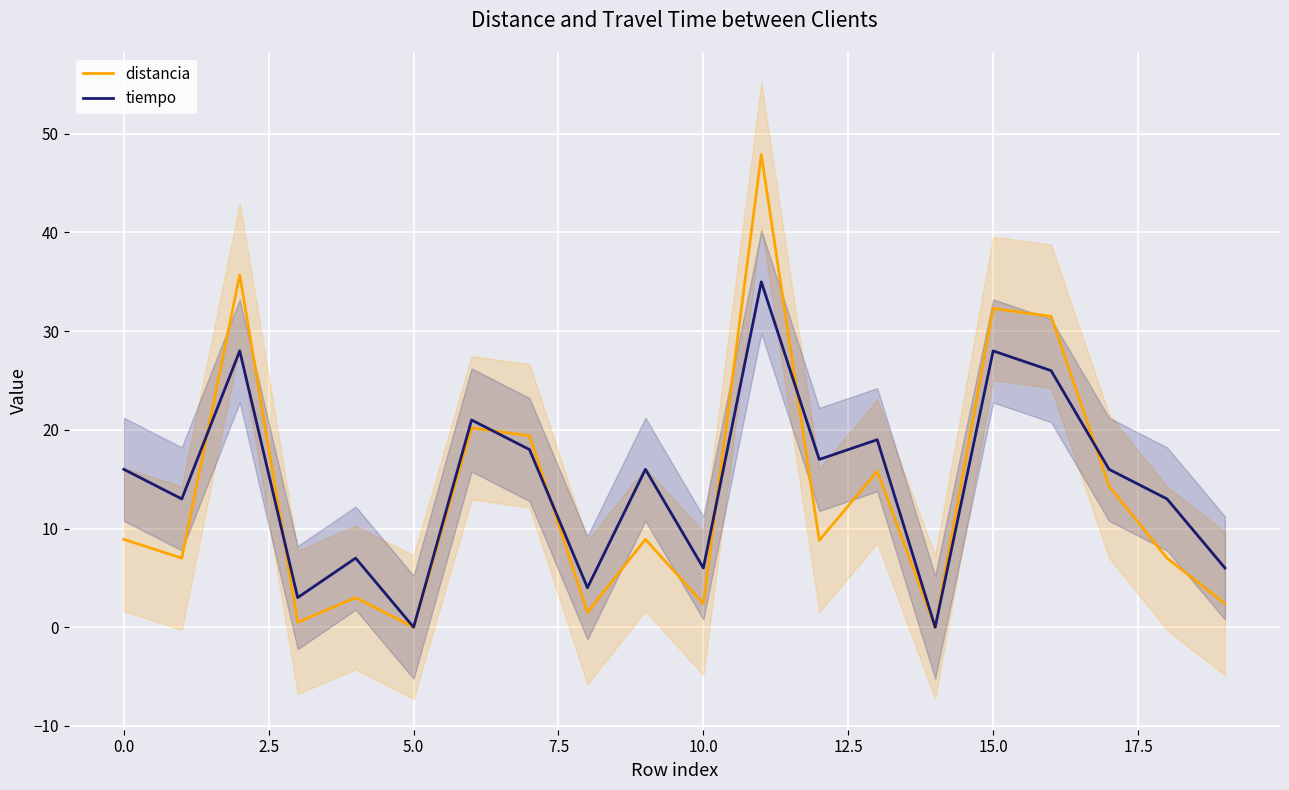

At how many categories does at least one series exceed 2?

18